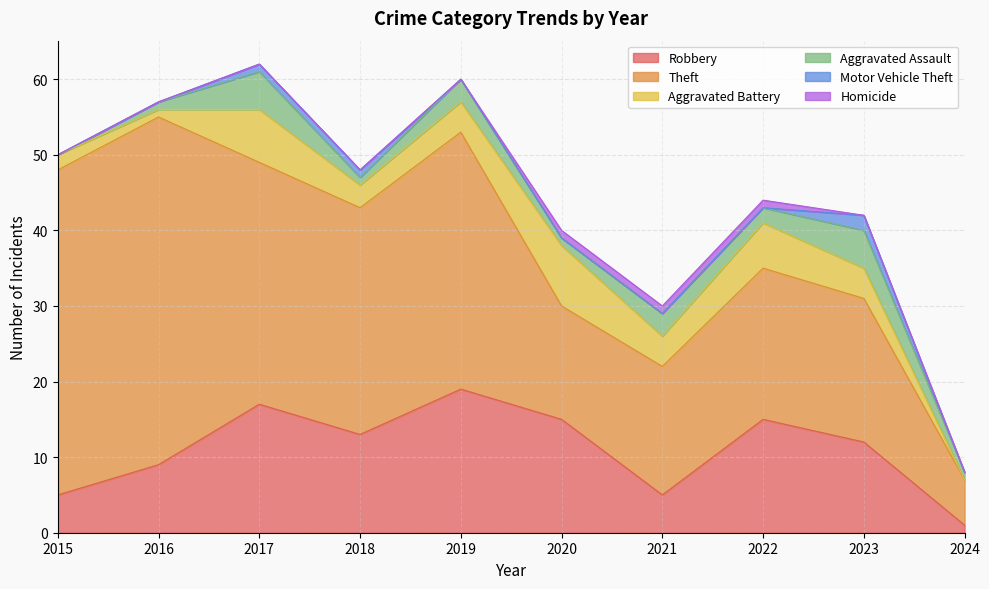

What is the value of the Motor Vehicle Theft point at the 9th from the left?

2